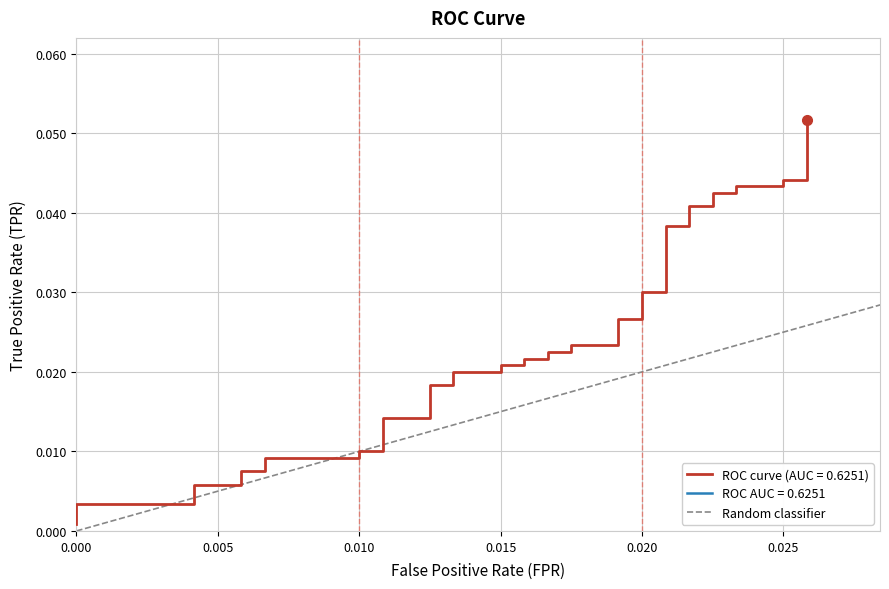

Count the values in the range 0 to 1.

2